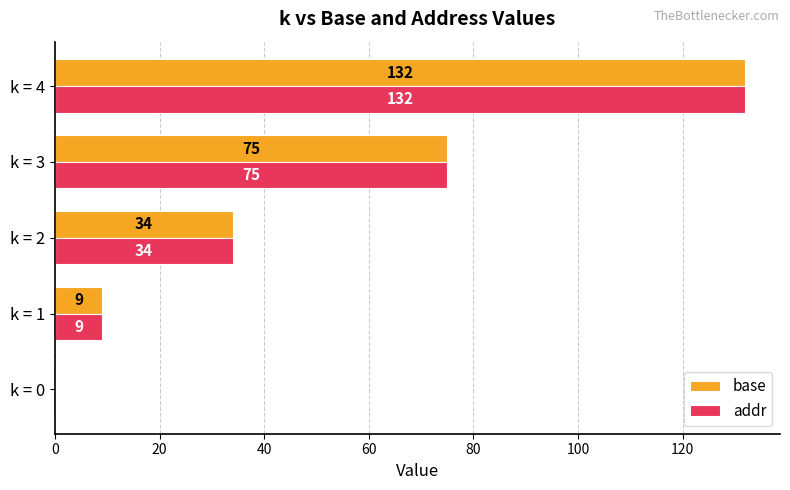

The addr series shows 57 at k = 2. True or false?

False